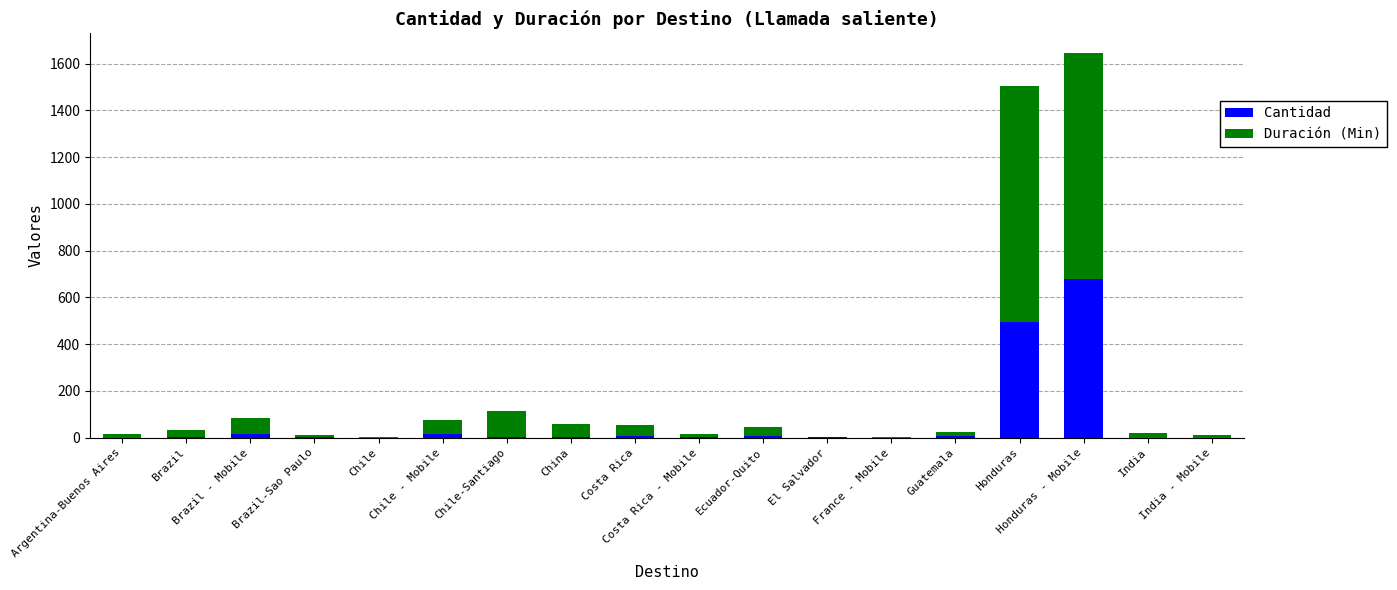

What are all the series names shown in the legend?

Cantidad, Duración (Min)